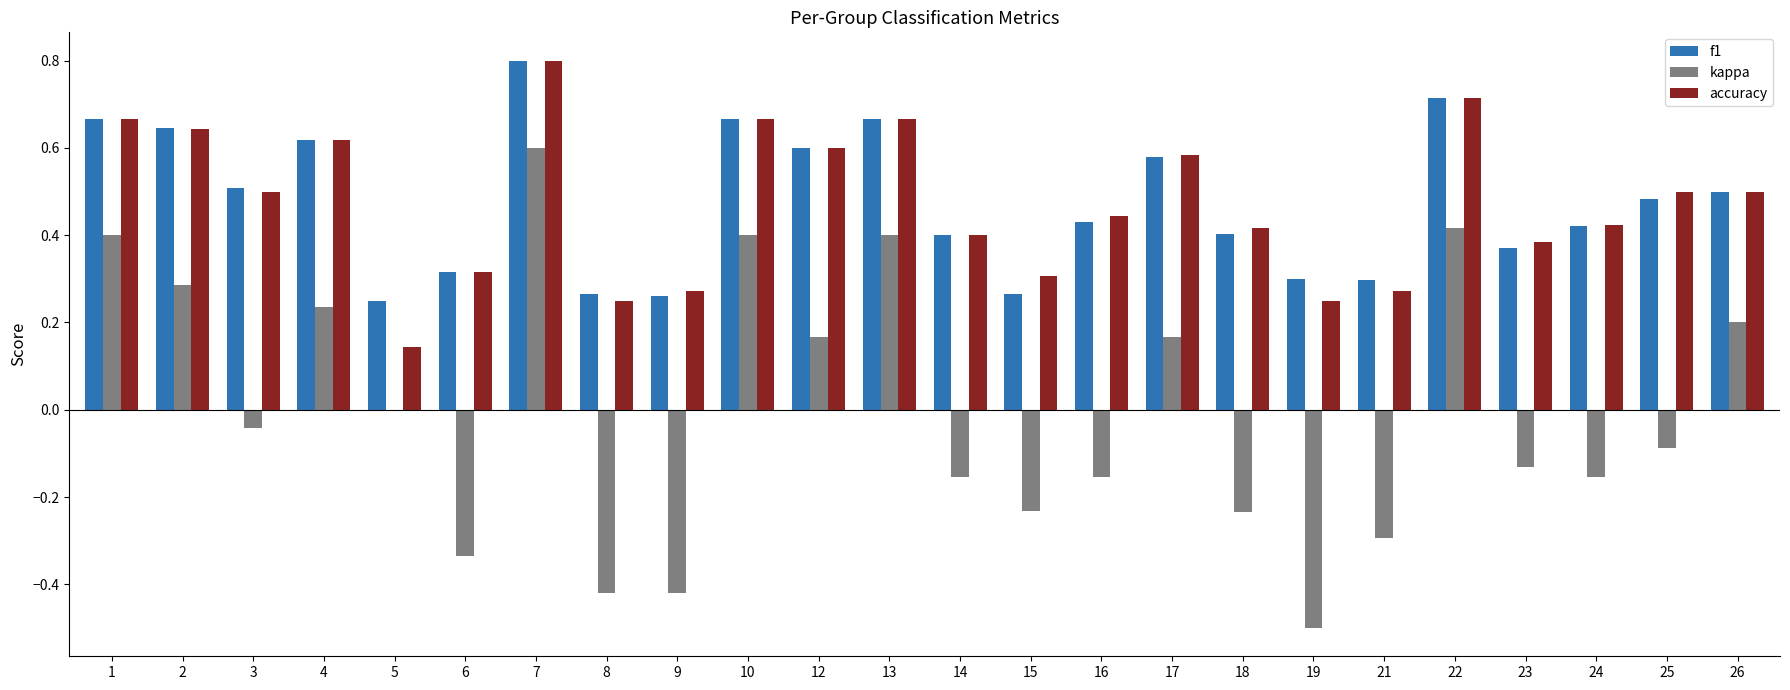

Where does the kappa series first go above 0?

1